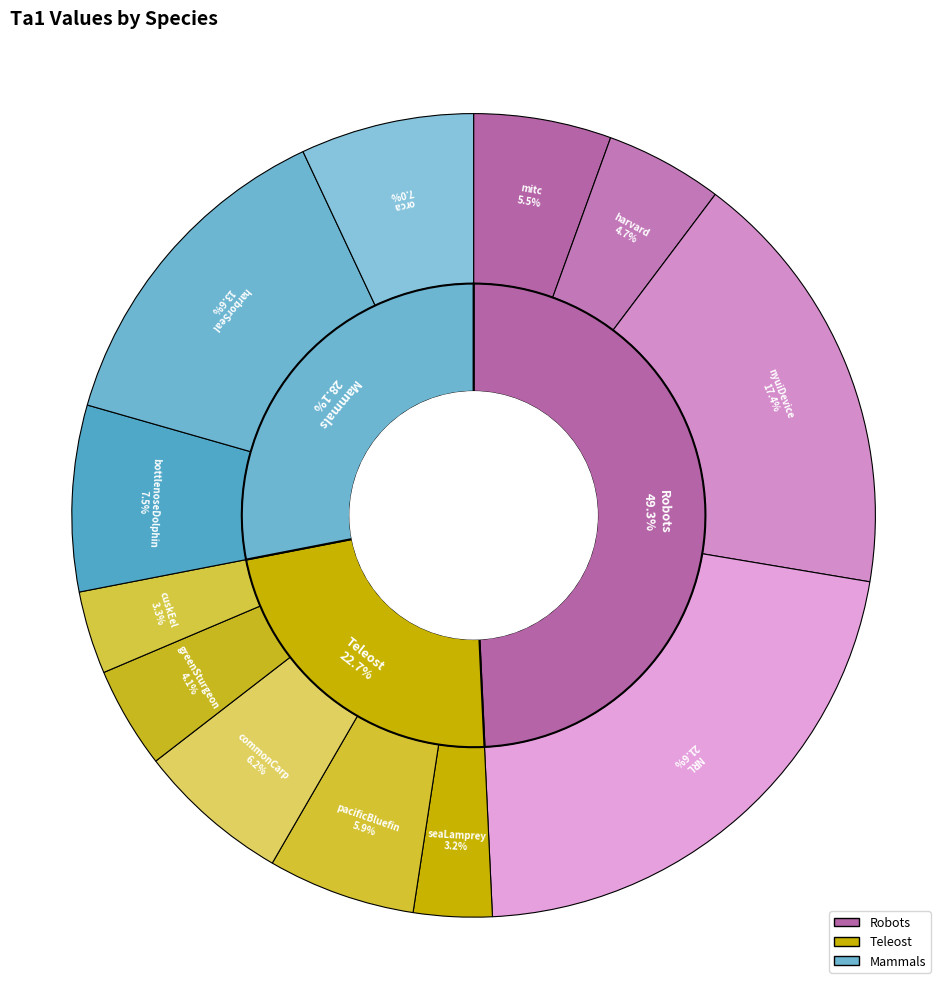

What percentage do cuskEel and nyuiDevice together represent?

20.7%